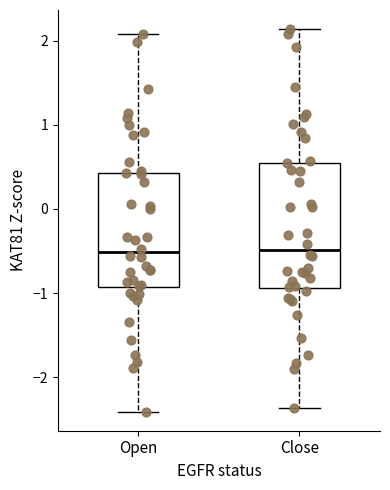

Which box is the tallest, from its lower edge to its upper edge?

Close